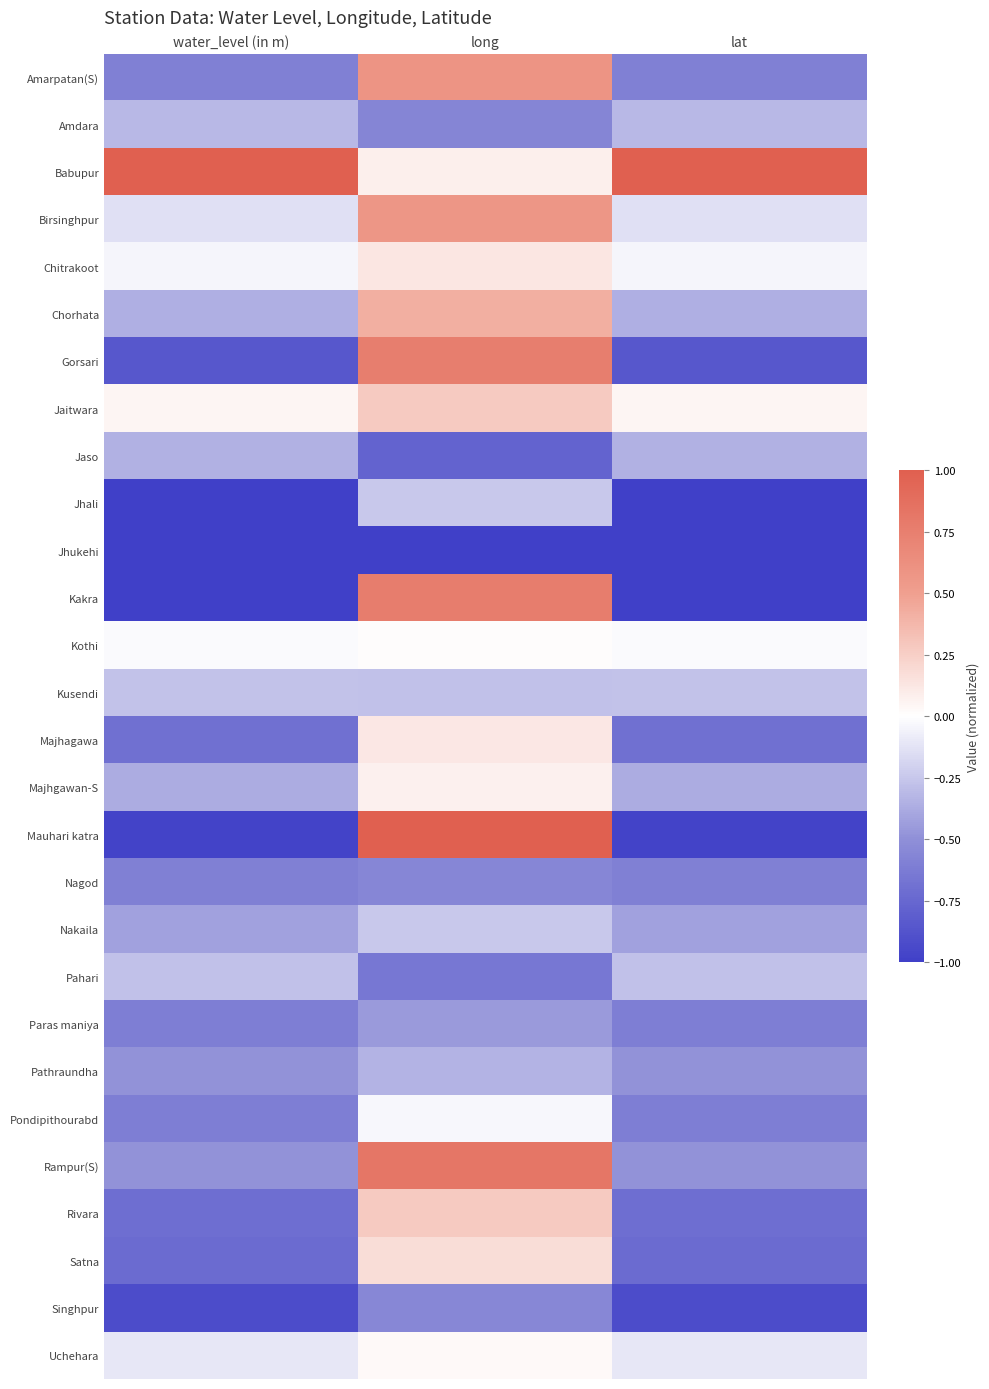

Rank the series by their maximum value, from highest to lowest.

Babupur, Mauhari katra, Rampur(S), Kakra, Gorsari, Amarpatan(S), Birsinghpur, Chorhata, Rivara, Jaitwara, Satna, Chitrakoot, Majhagawa, Majhgawan-S, Uchehara, Kothi, Pondipithourabd, Nakaila, Jhali, Kusendi, Pahari, Amdara, Pathraundha, Jaso, Paras maniya, Singhpur, Nagod, Jhukehi